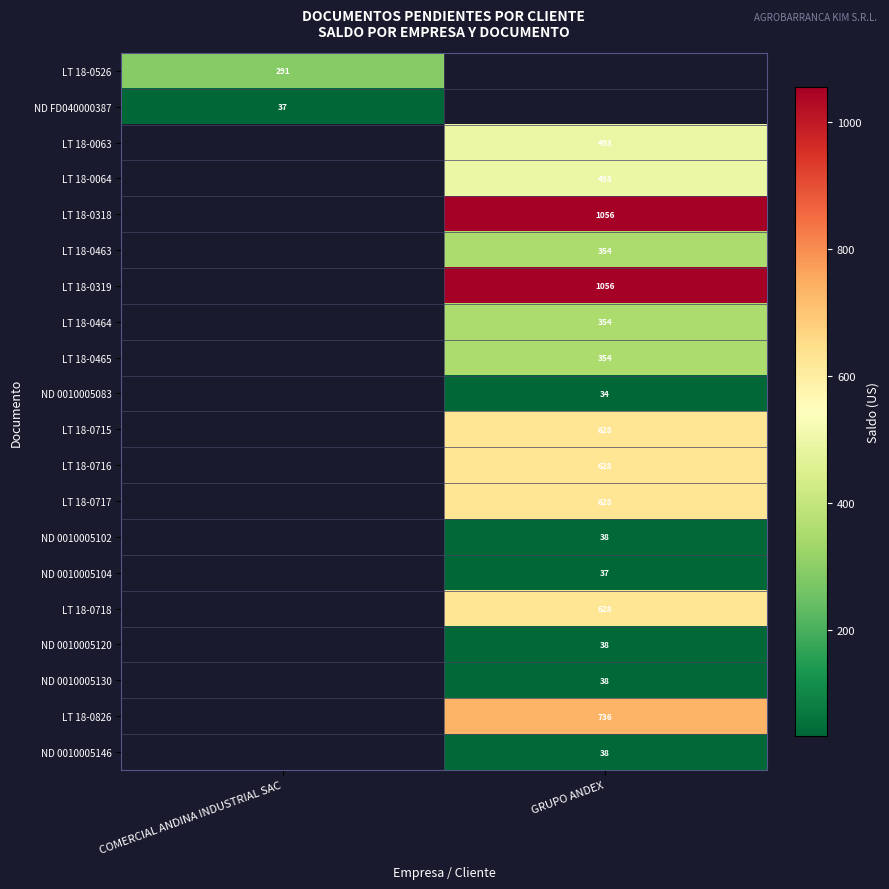

At how many categories does at least one series exceed 875?

1